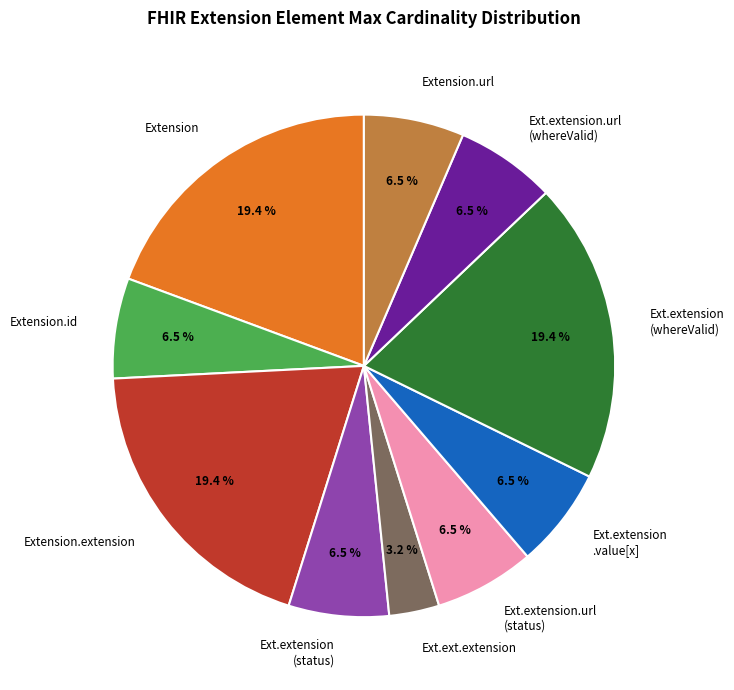

Is Extension the majority of the pie?

No